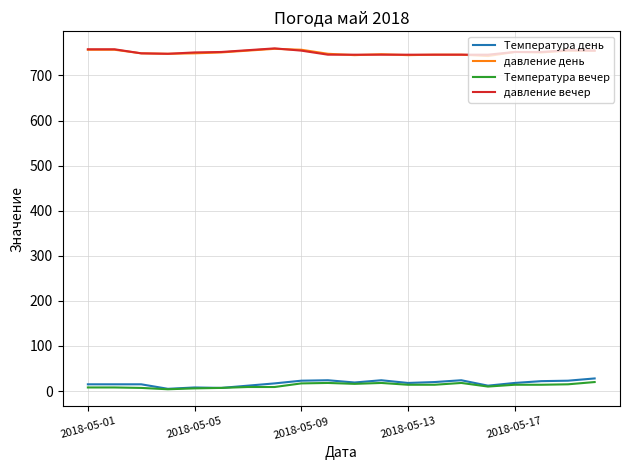

What is the greatest value displayed?

760